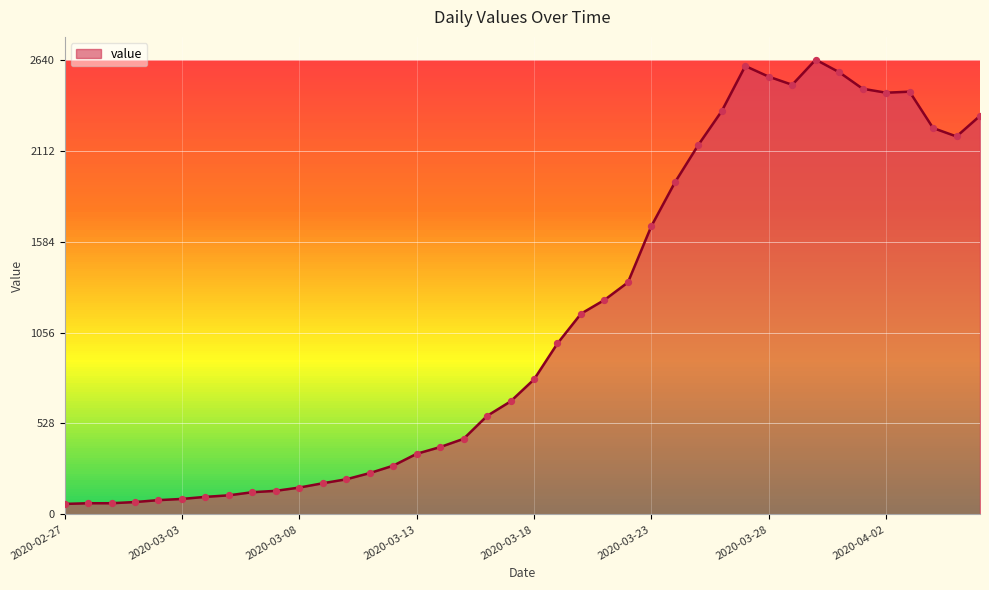

What is the difference between the maximum and minimum values?

2579